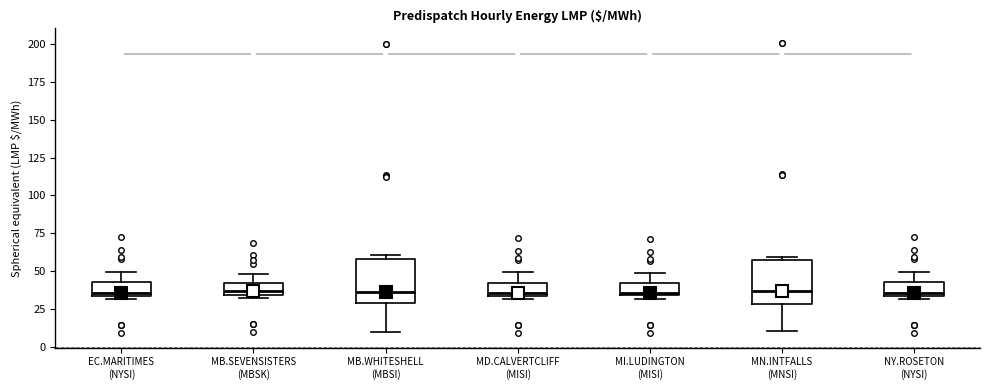

Reading left to right, transcribe this box plot: for each box, give where its median line is, the range the box spans, and where its two whiskers end, as read against the y-axis. The values are not printed on the chart, so give them approximately, as read against the axis.

EC.MARITIMES (NYSI): median 35 (just above the box's lower edge), box 35 to 45, whiskers 30 to 50
MB.SEVENSISTERS (MBSK): median 35 (just above the box's lower edge), box 35 to 40, whiskers 35 (just below the box's lower edge) to 50
MB.WHITESHELL (MBSI): median 35, box 30 to 60, whiskers 10 to 60 (just above the box's upper edge)
MD.CALVERTCLIFF (MISI): median 35 (just above the box's lower edge), box 35 to 40, whiskers 30 to 50
MI.LUDINGTON (MISI): median 35, box 35 to 40, whiskers 30 to 50
MN.INTFALLS (MNSI): median 35, box 30 to 60, whiskers 10 to 60 (just above the box's upper edge)
NY.ROSETON (NYSI): median 35 (just above the box's lower edge), box 35 to 45, whiskers 30 to 50